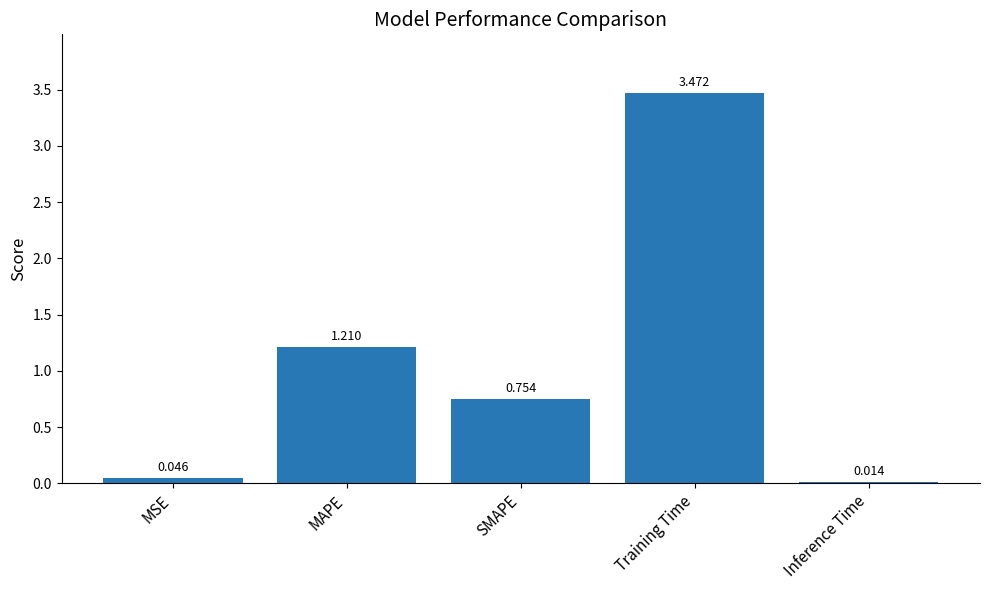

What is the label of the 1st bar from the right?

Inference Time